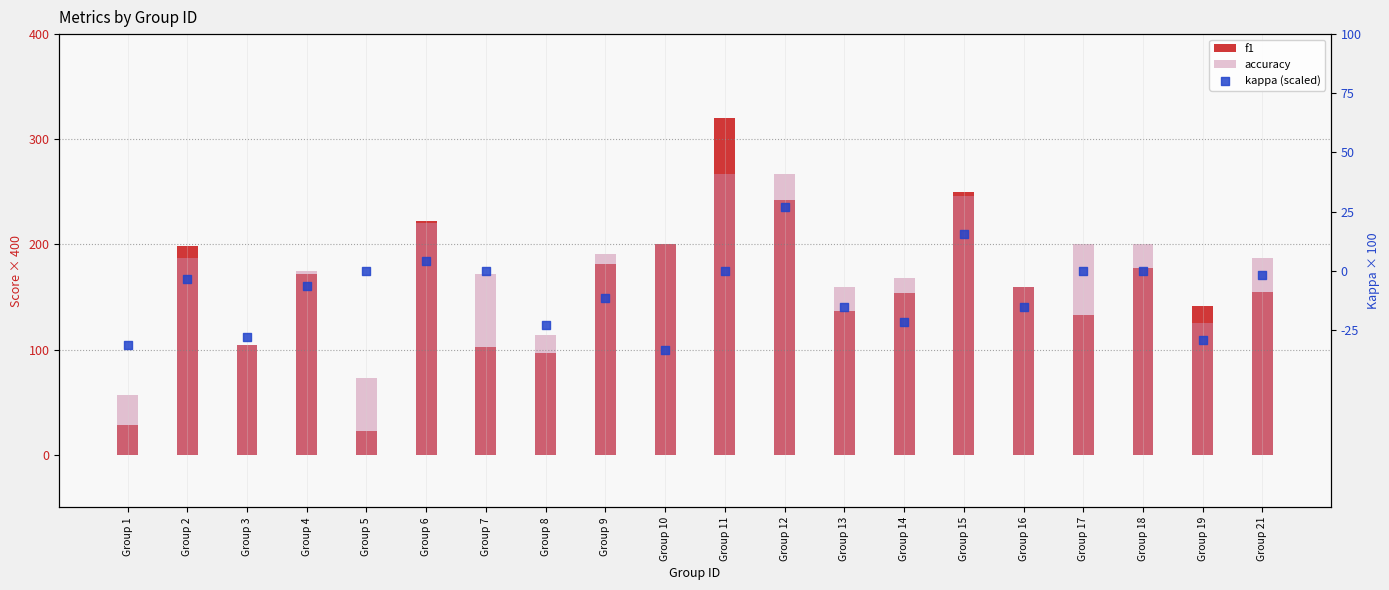

Which series reaches the maximum Y coordinate?

f1